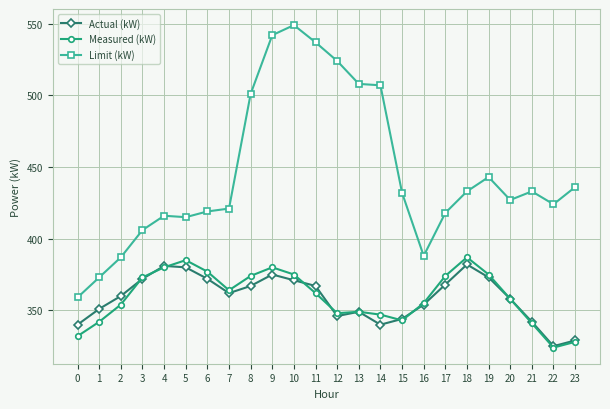

Where is the first local maximum for Measured (kW)?

5